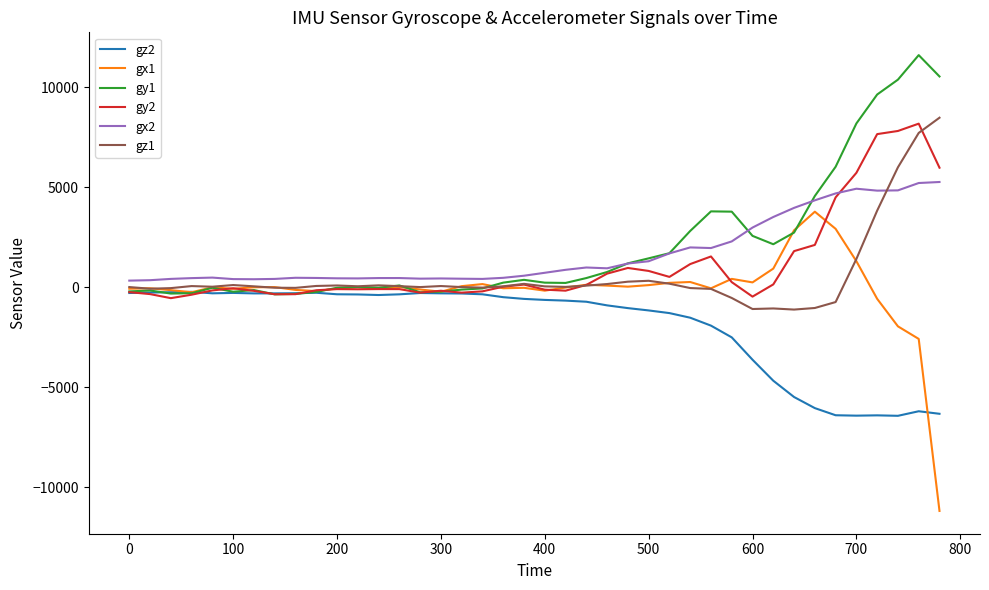

True or false: gz2 and gx2 cross at least once.

False